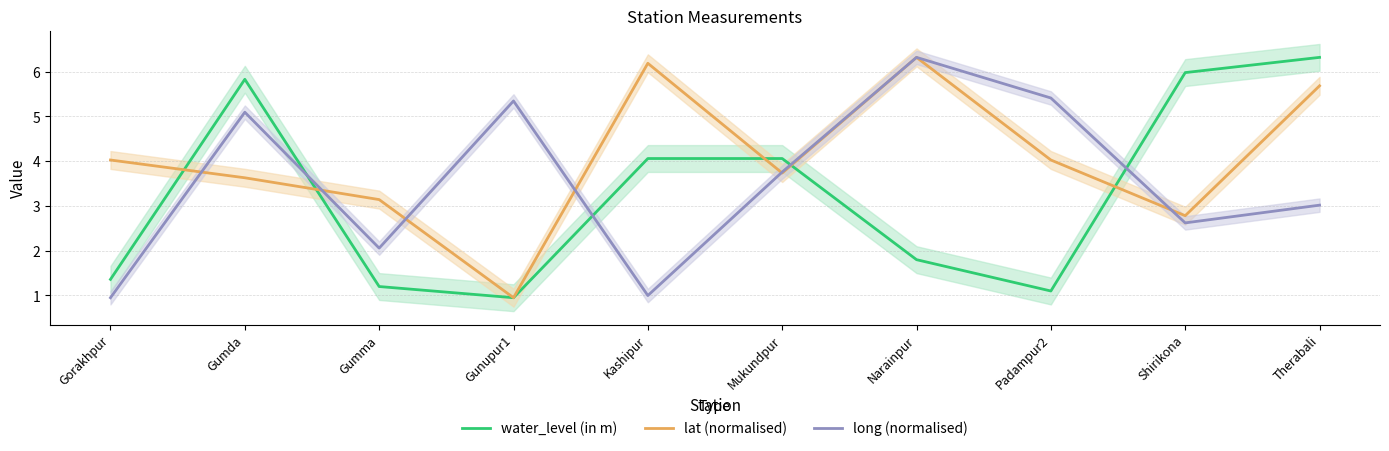

Is it true that water_level (in m) equals 1.9 at Gumma?

False